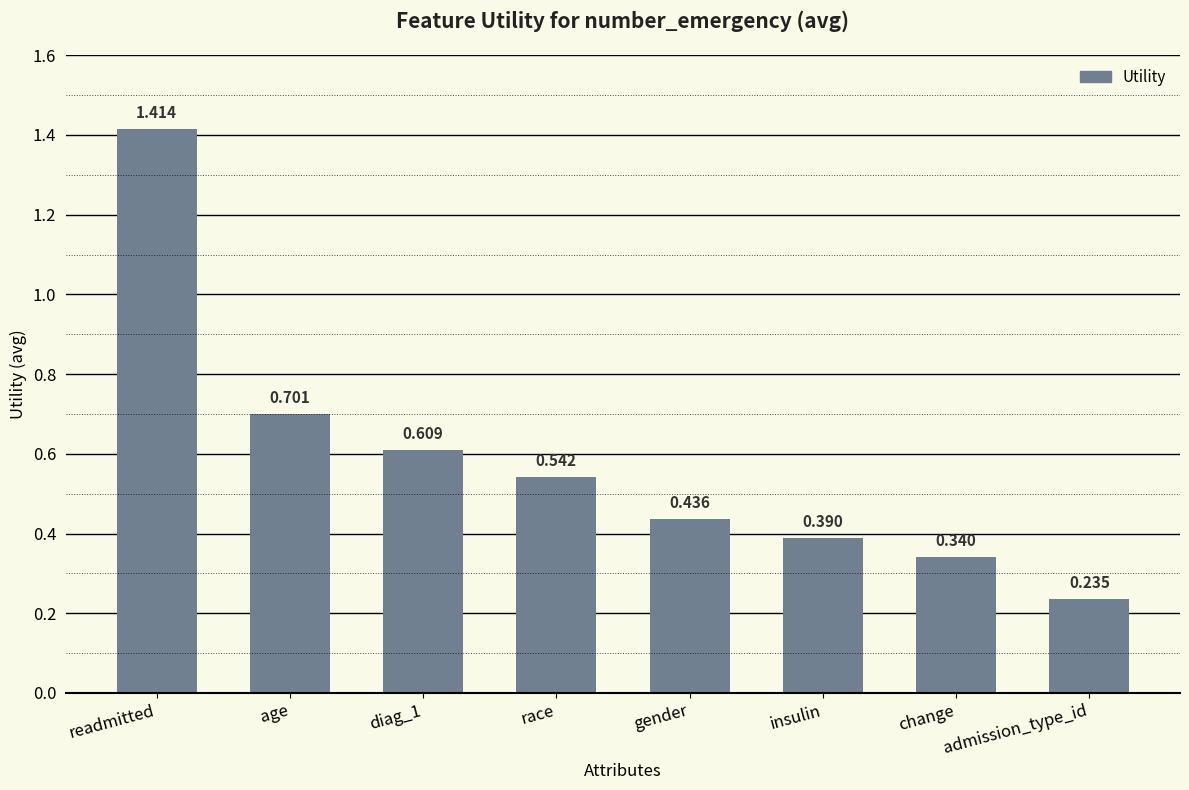

Count the values in the range 0 to 1.

7